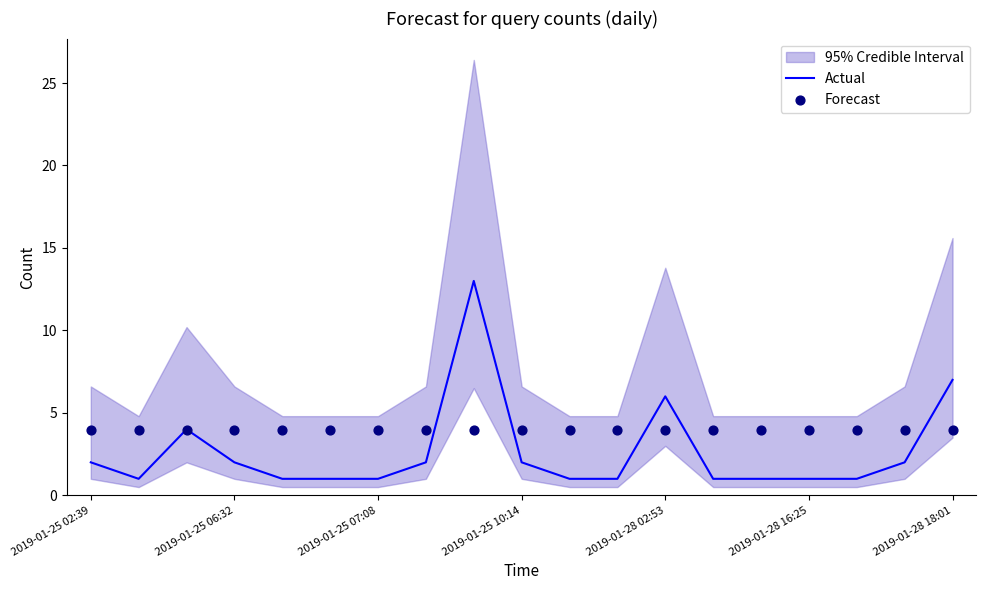

At how many categories does at least one series exceed 5?

3